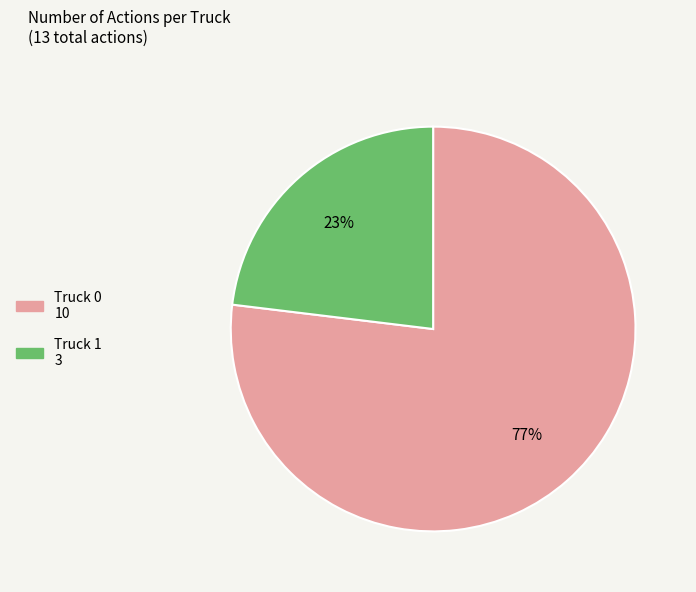

To the nearest percent, what portion does Truck 1 represent?

23%